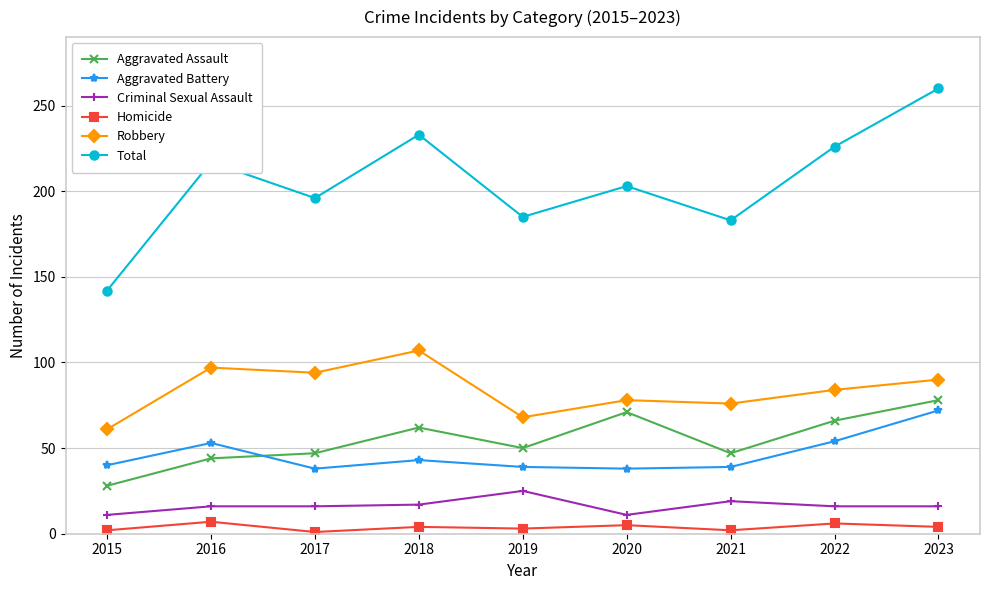

The Robbery series shows 186 at 2018. True or false?

False